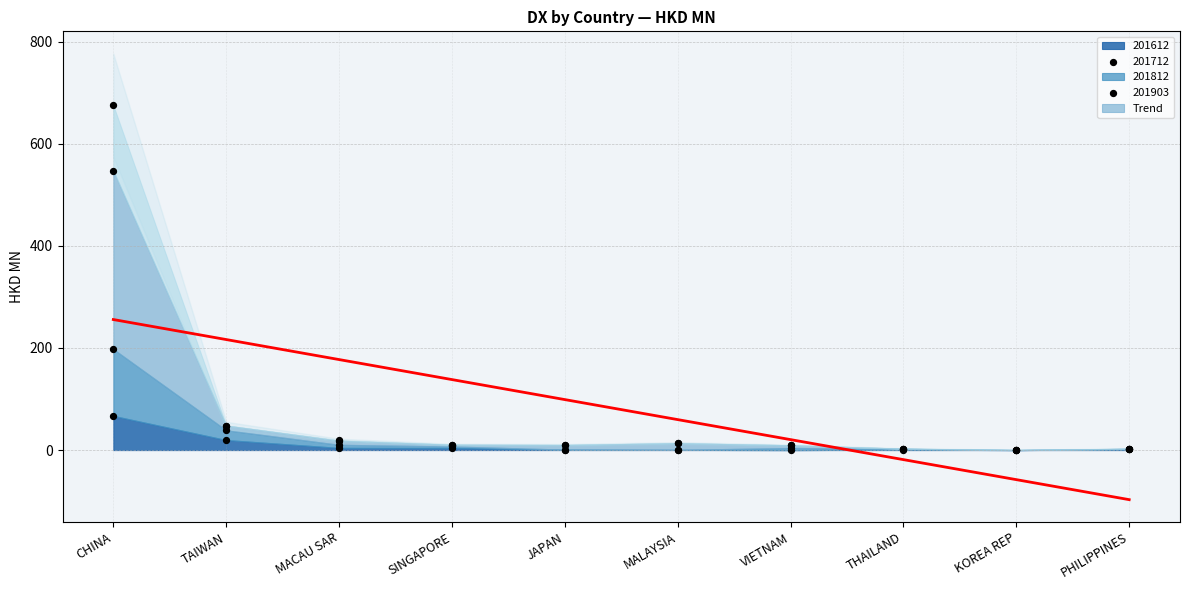

List the labels in order of Trend value, largest first.

CHINA, TAIWAN, MACAU SAR, SINGAPORE, JAPAN, MALAYSIA, VIETNAM, THAILAND, KOREA REP, PHILIPPINES